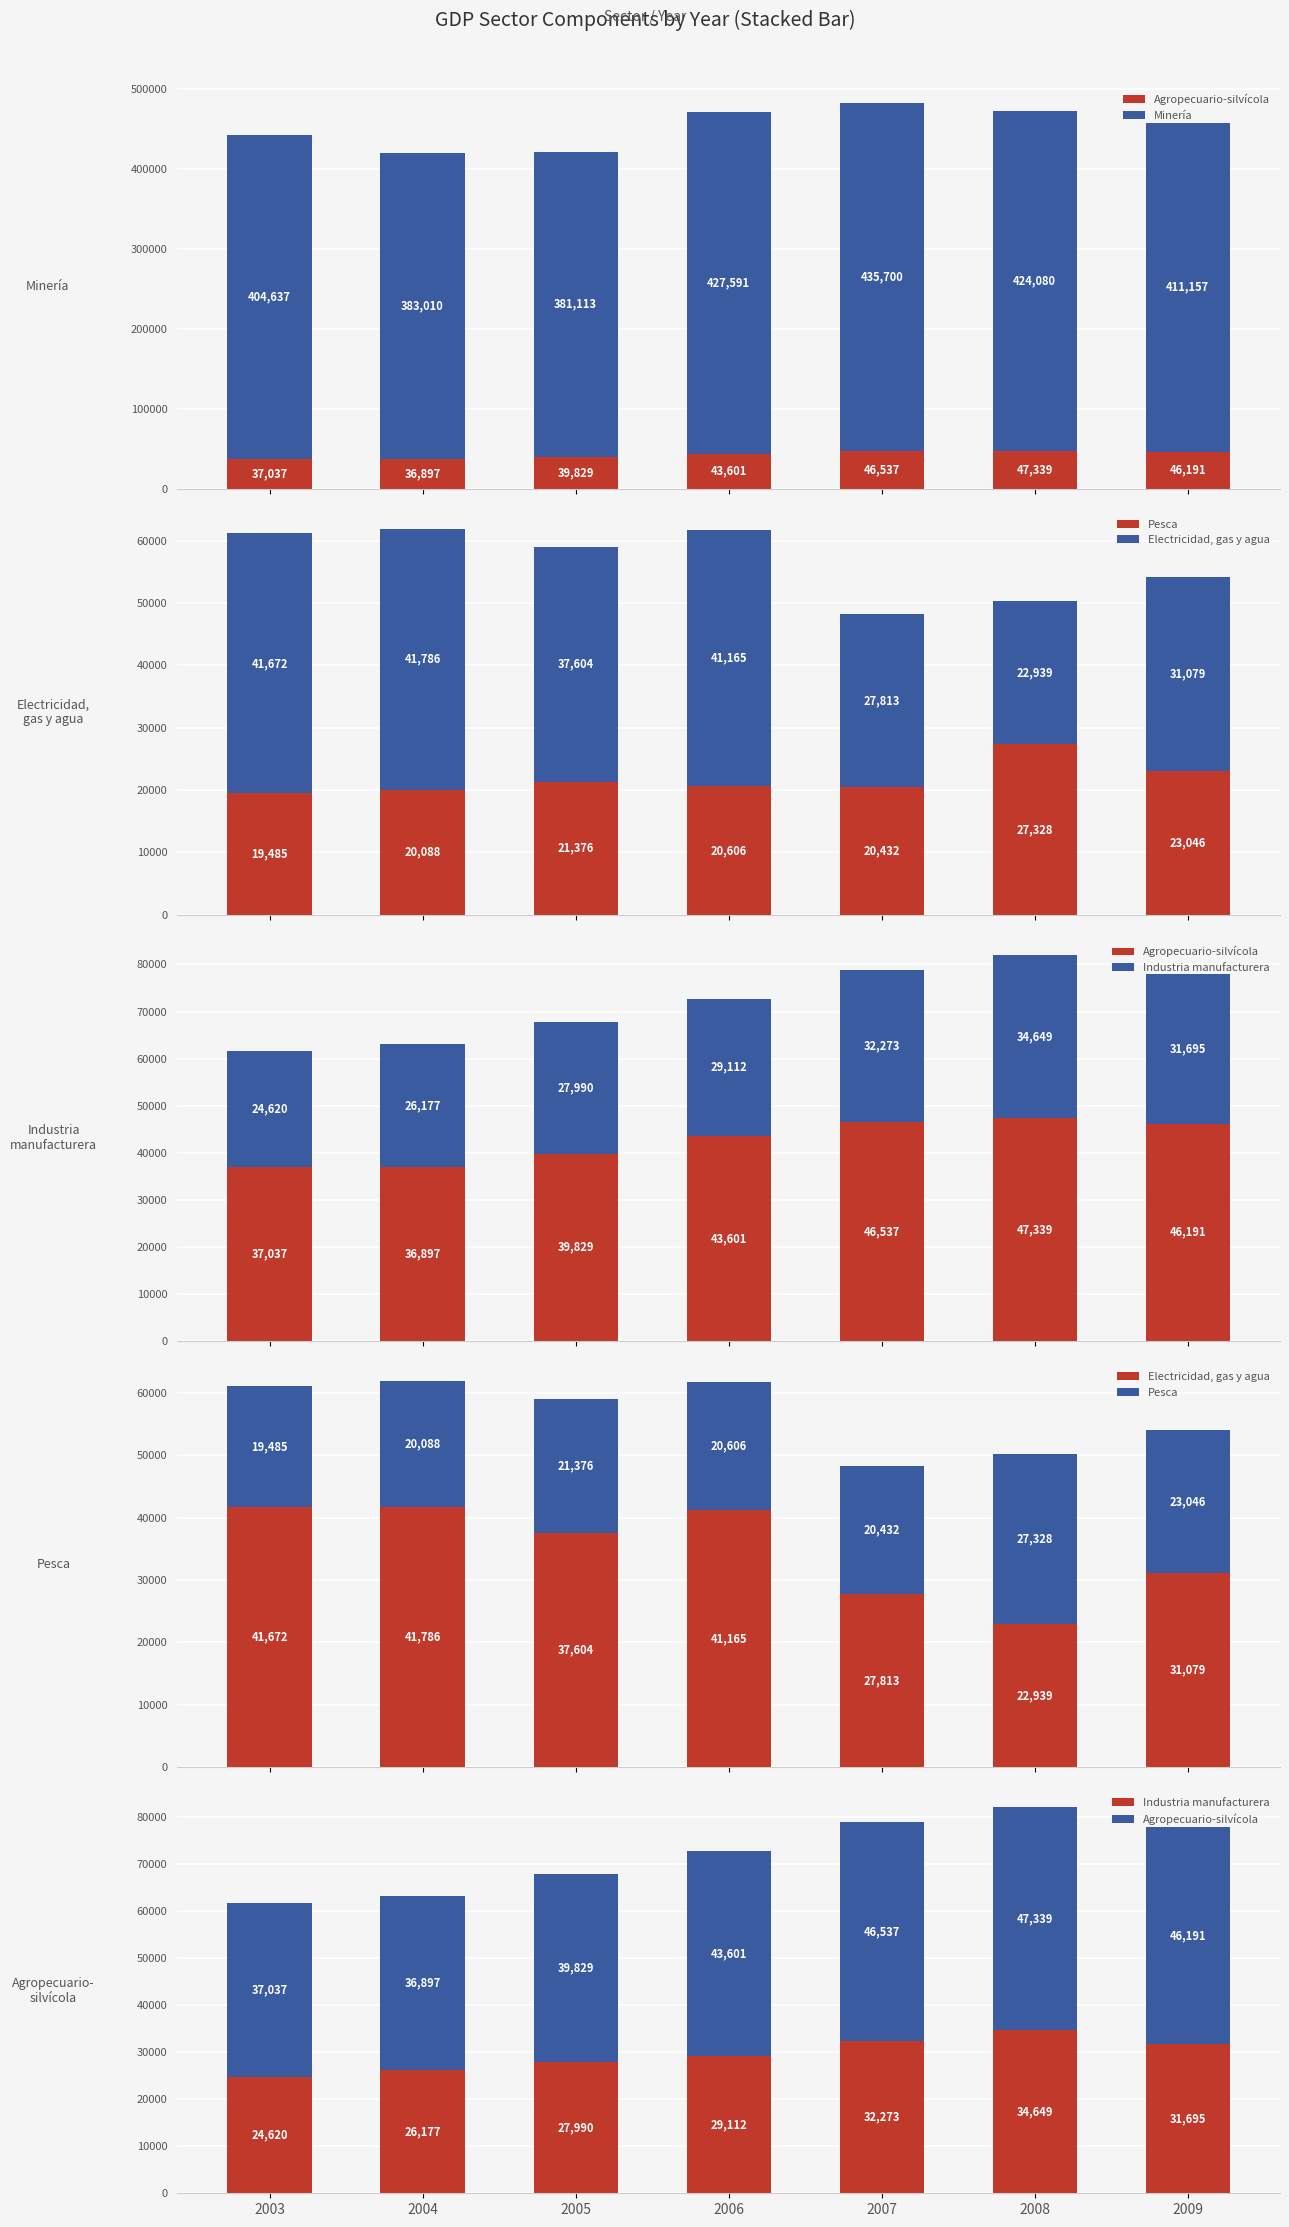

What value does the Electricidad, gas y agua series have at 2009?

31079